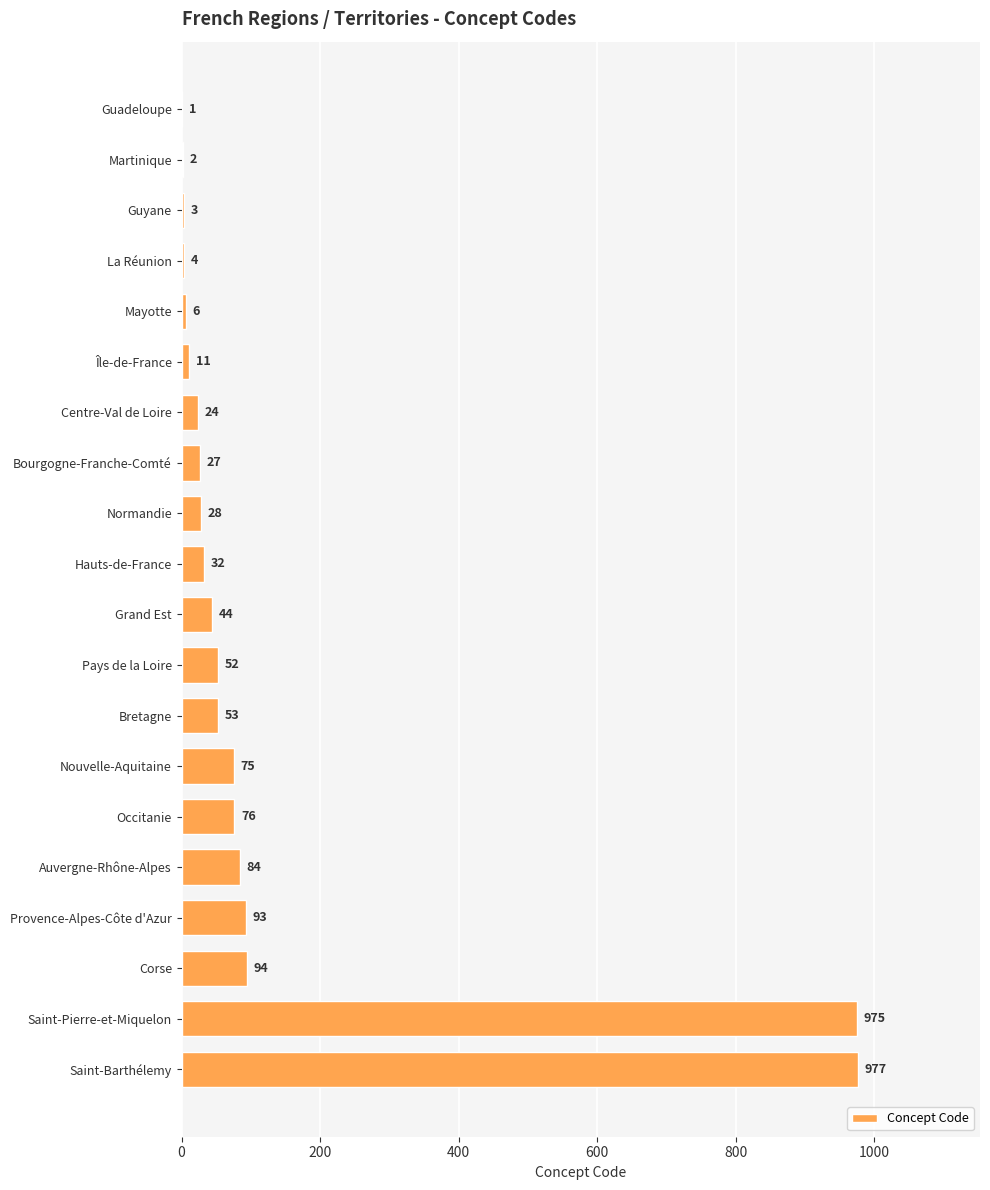

What is the sum of the values at Guyane and Centre-Val de Loire?

27